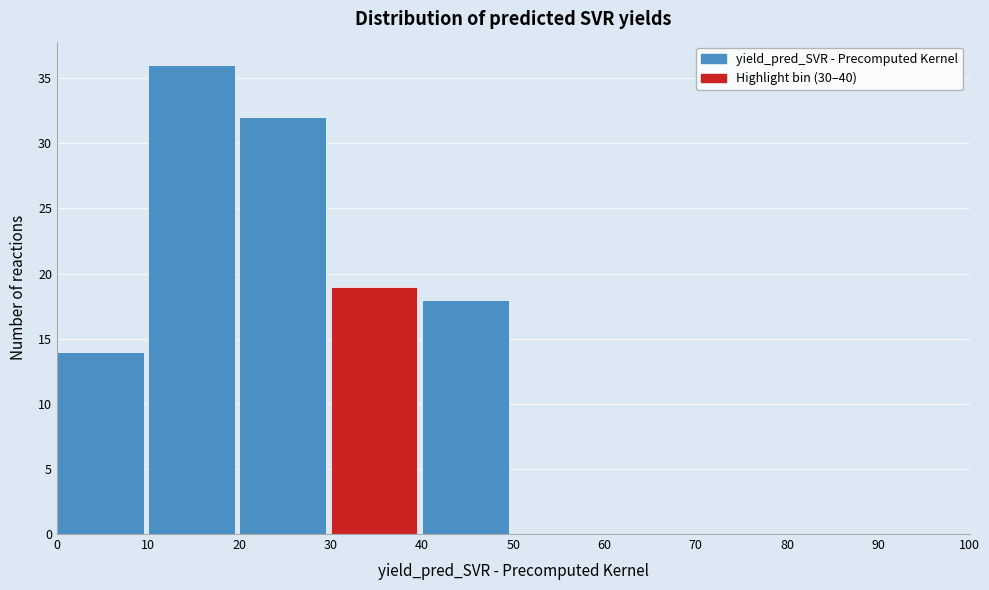

Over which range of the x-axis is the bar tallest?

10 to 20